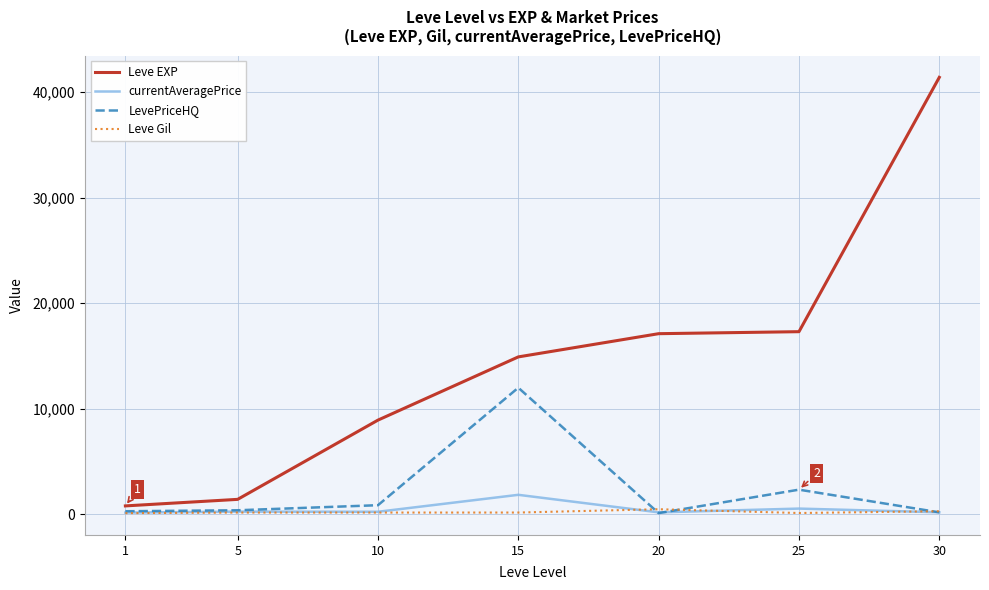

Which series has the widest spread of values?

Leve EXP